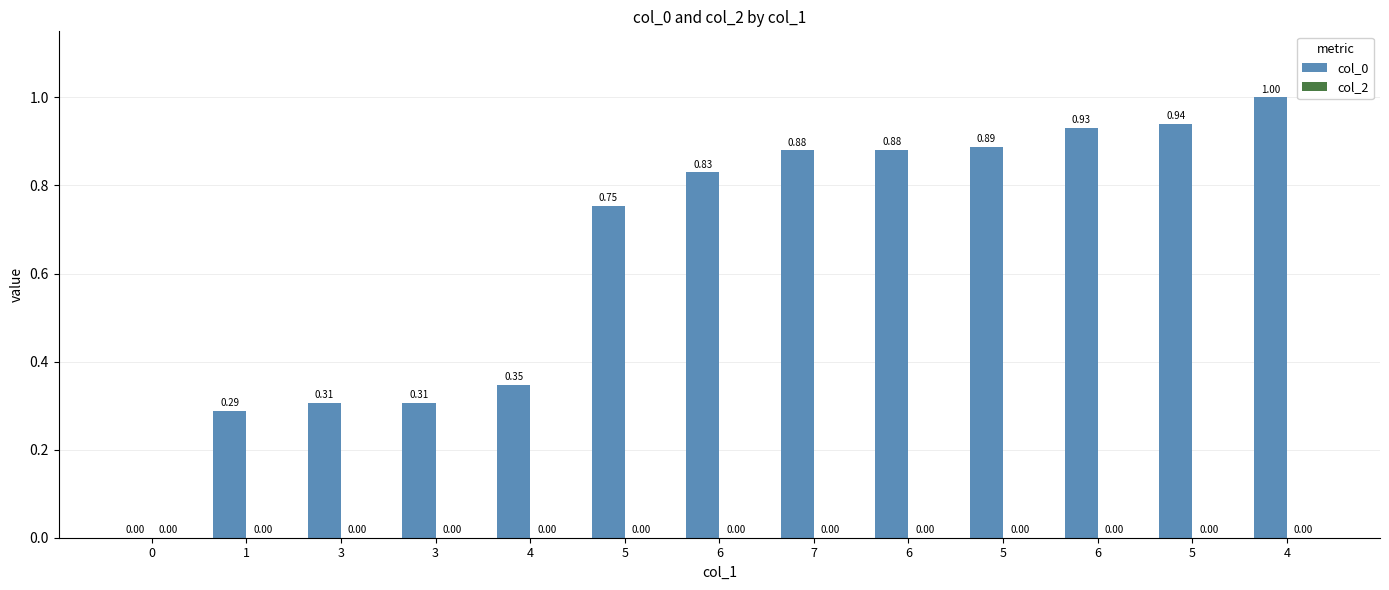

What is the label of the 13th bar from the left?

4